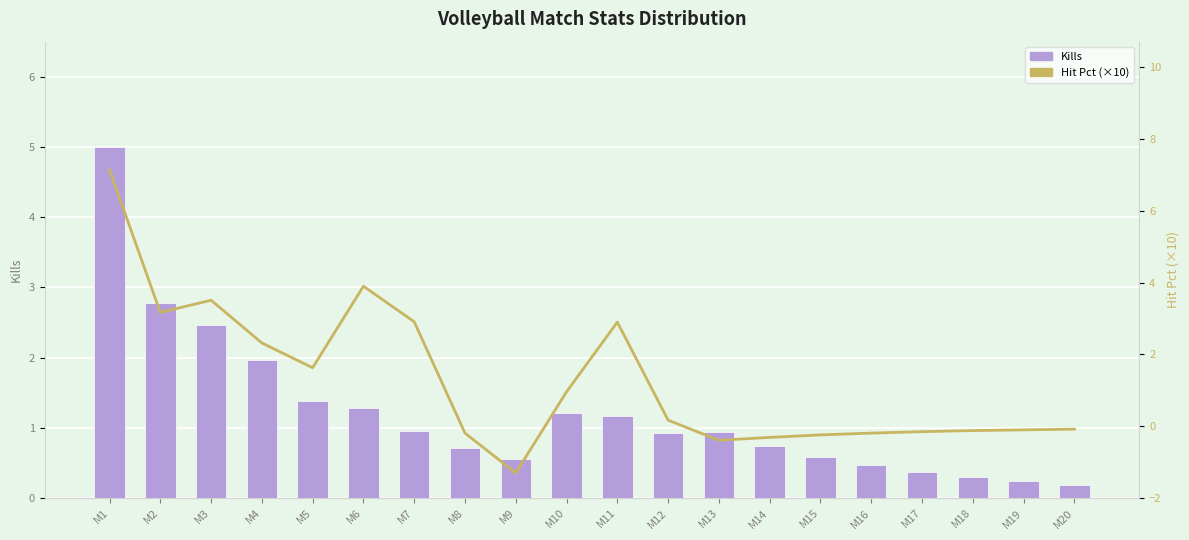

What is the value of the Hit Pct (x10) bar at the 15th from the left?

-0.2